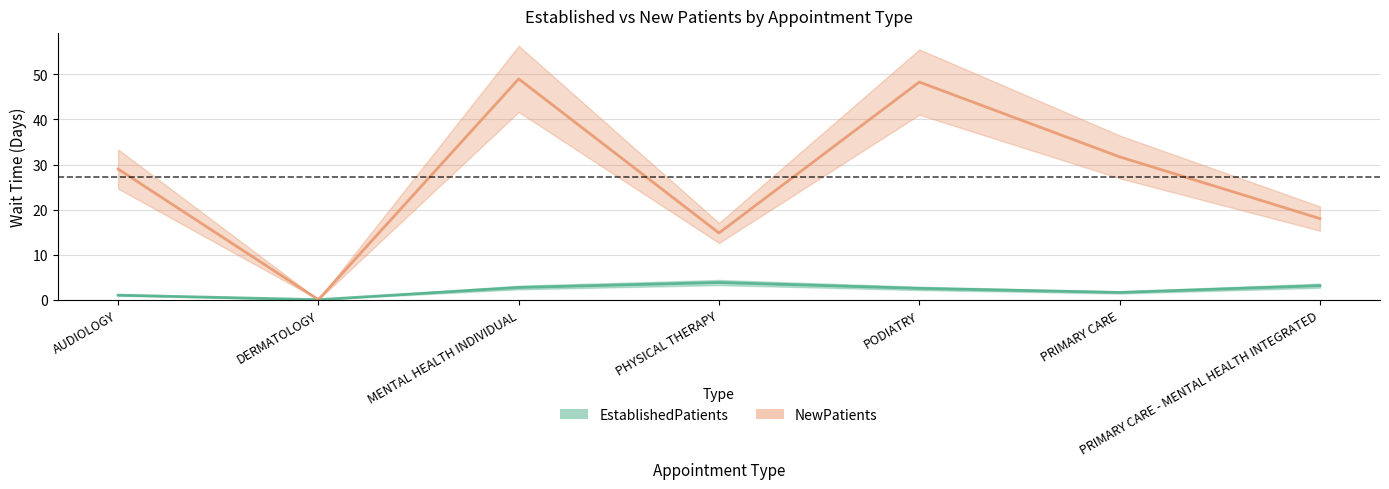

True or false: NewPatients has a value of 16.2 at AUDIOLOGY.

False